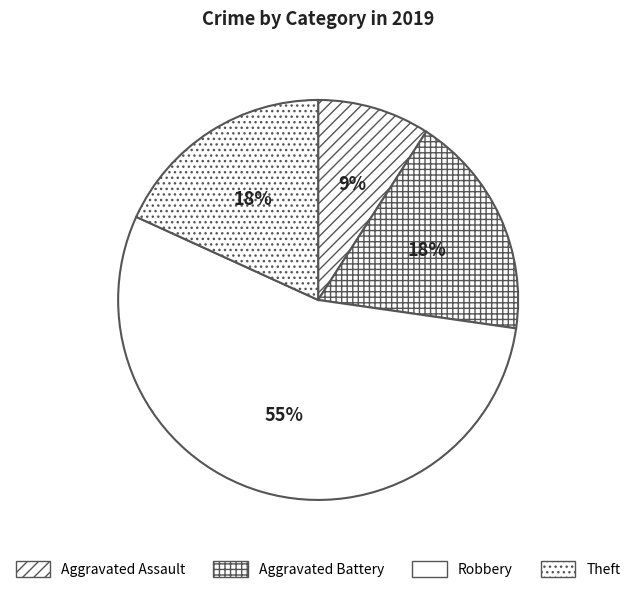

The Theft slice represents 24% of the pie. True or false?

False